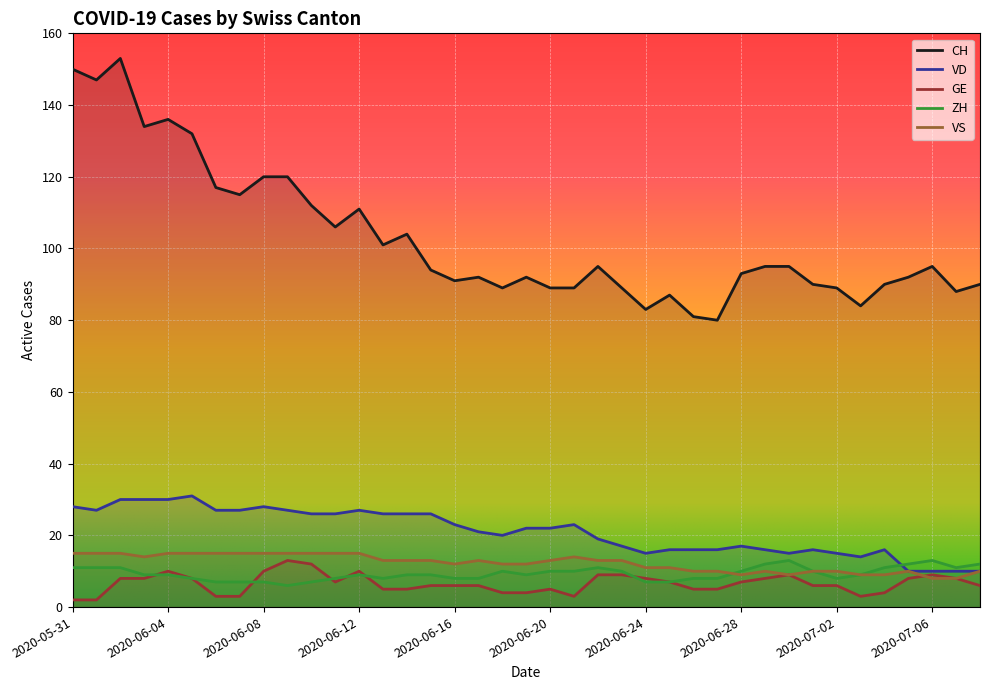

Is it true that CH equals 155 at 2020-06-16?

False